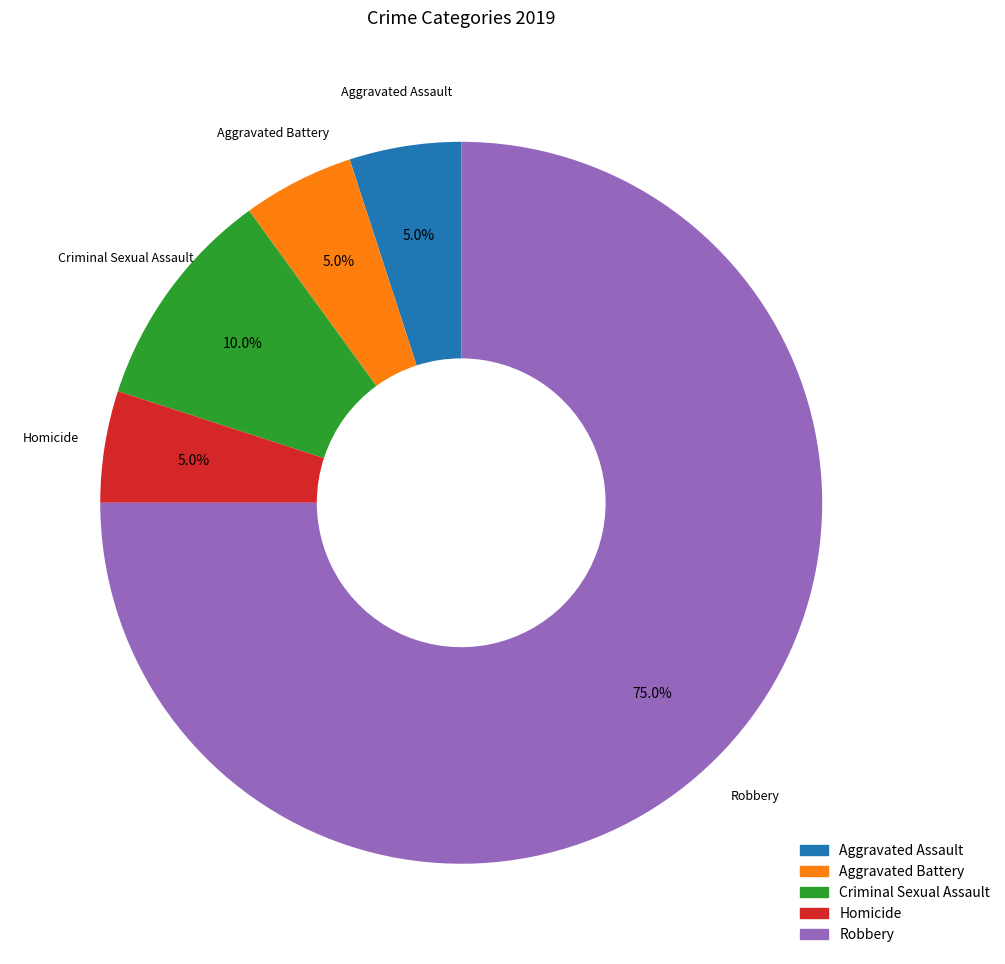

Combined, do Criminal Sexual Assault and Aggravated Battery account for over 50%?

No